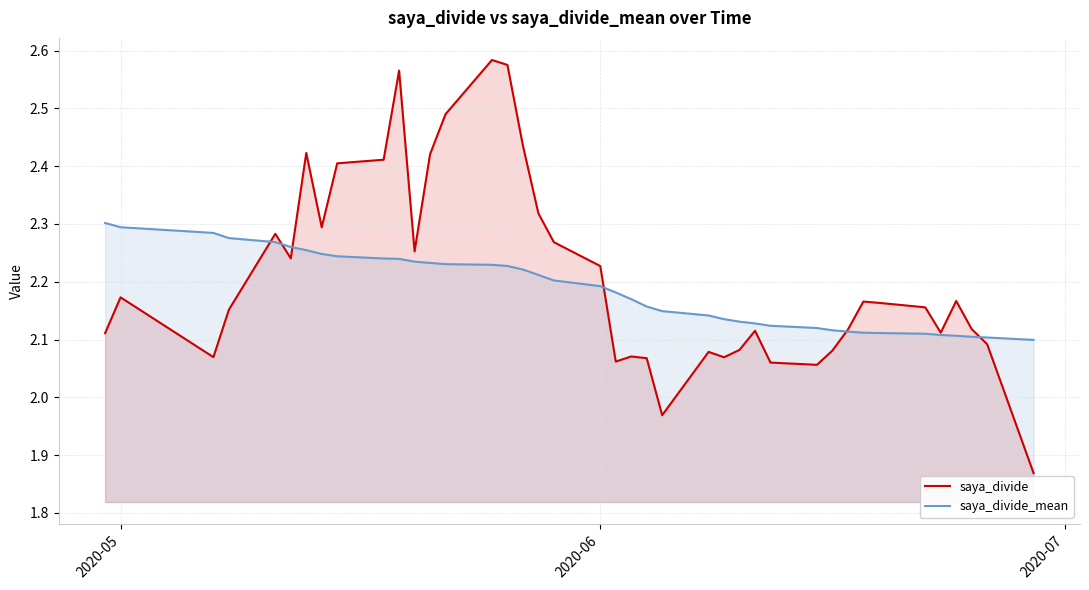

What is the value of the saya_divide point at the 32nd from the left?

2.1